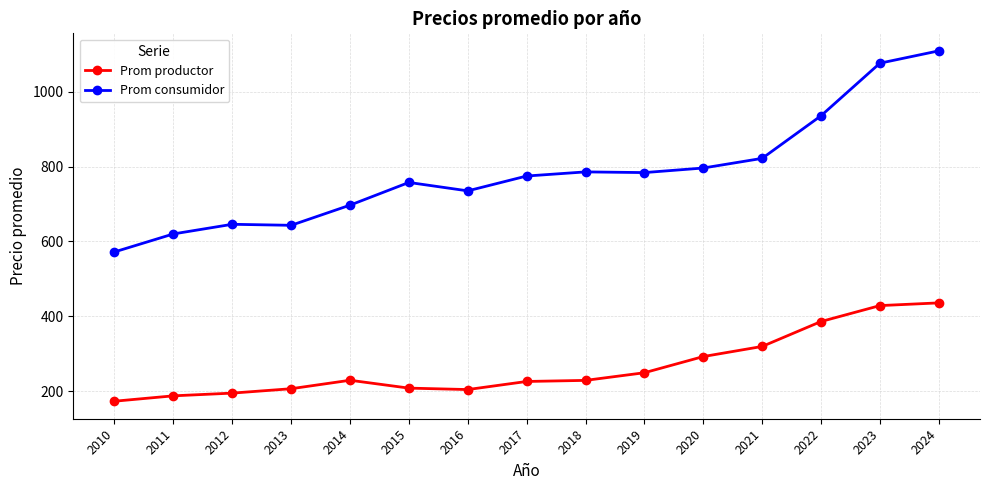

True or false: Prom productor and Prom consumidor cross at least once.

False